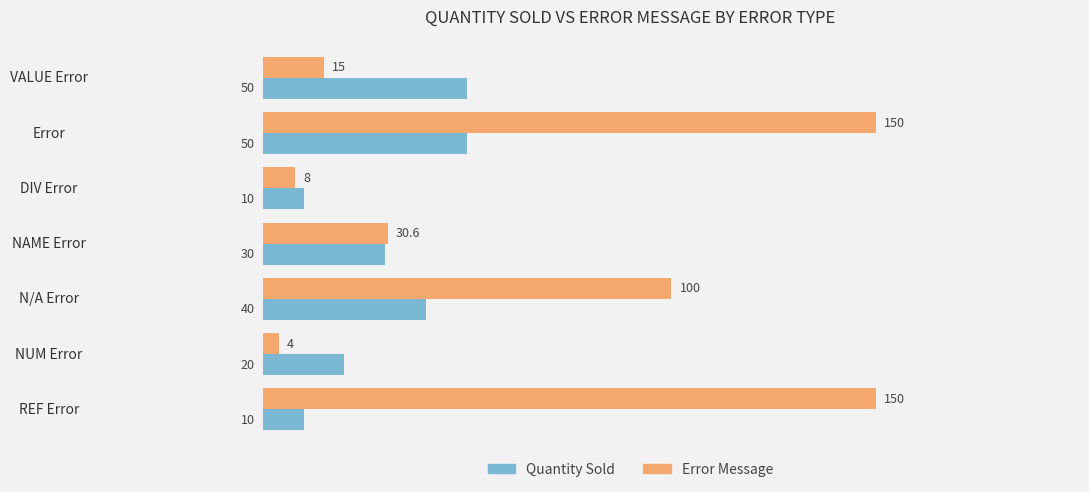

What is the minimum value shown in the chart?

4.0